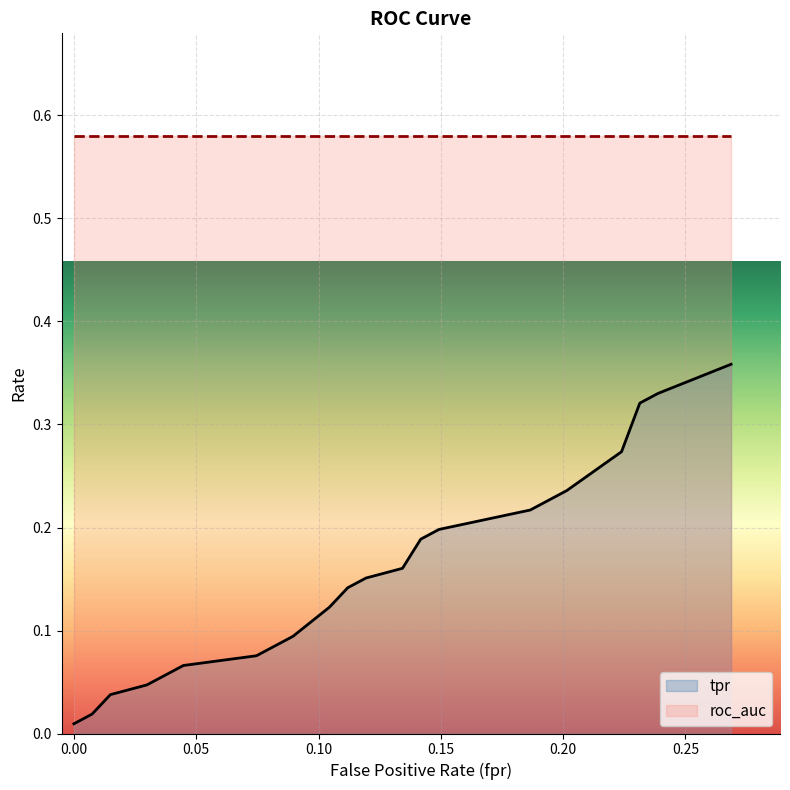

How many values in fpr are above zero?

19